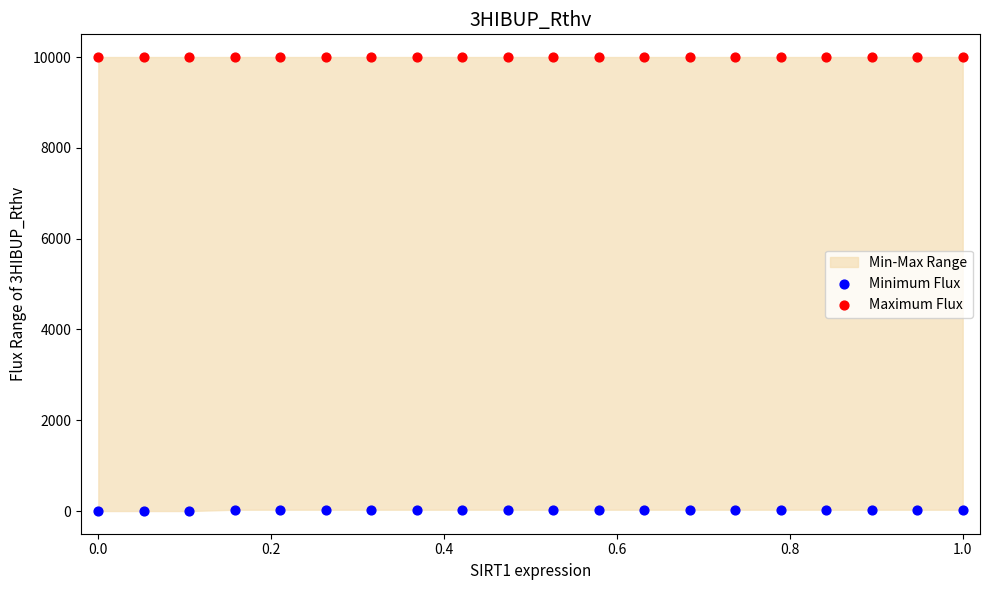

Which series reaches the maximum Y coordinate?

Maximum Flux